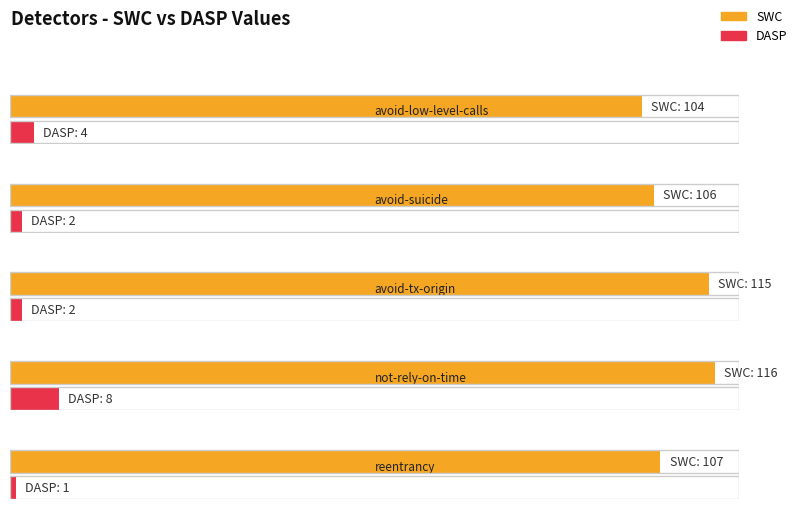

How many series are shown in this chart?

2